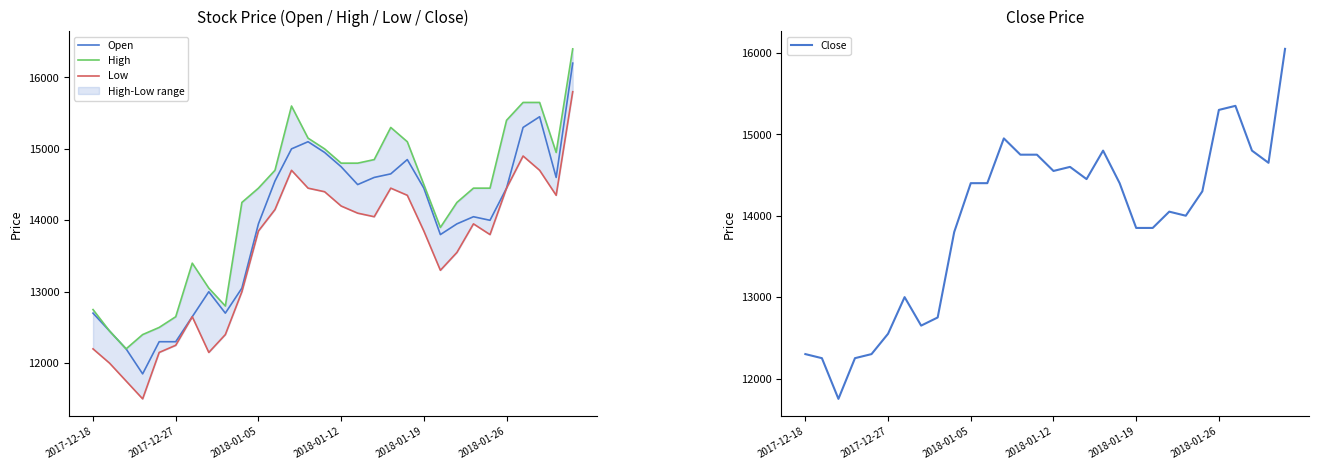

The value of Low at 8 is 18165. True or false?

False